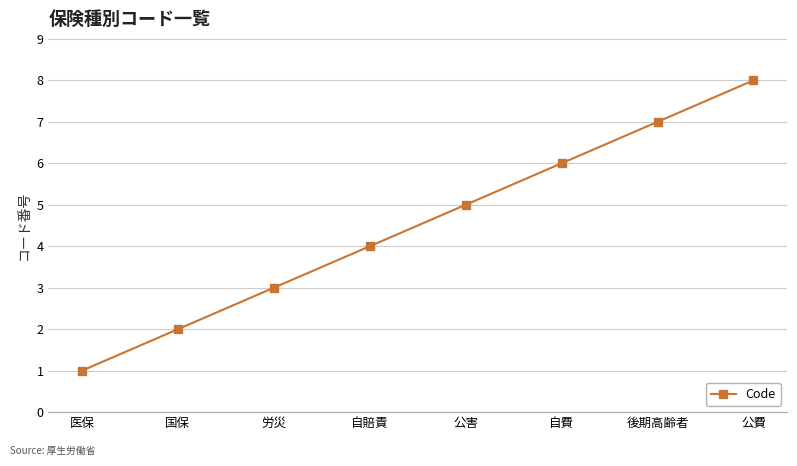

List the labels in order of value, smallest first.

医保, 国保, 労災, 自賠責, 公害, 自費, 後期高齢者, 公費